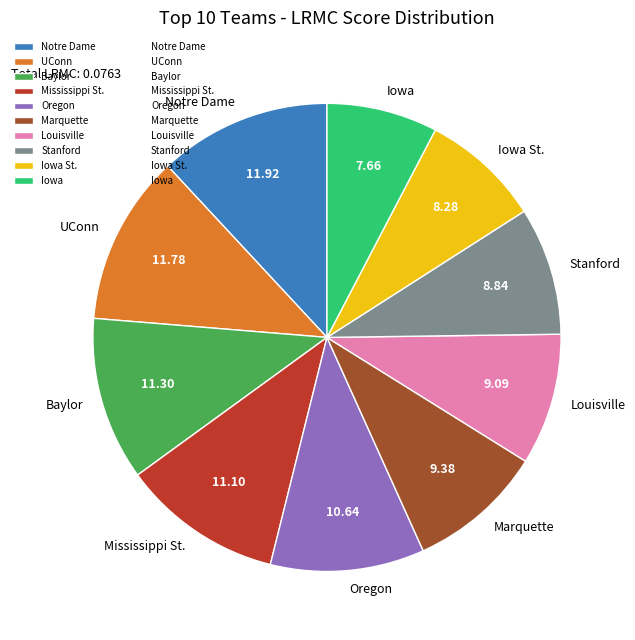

Which has a higher value, Stanford or Marquette?

Marquette